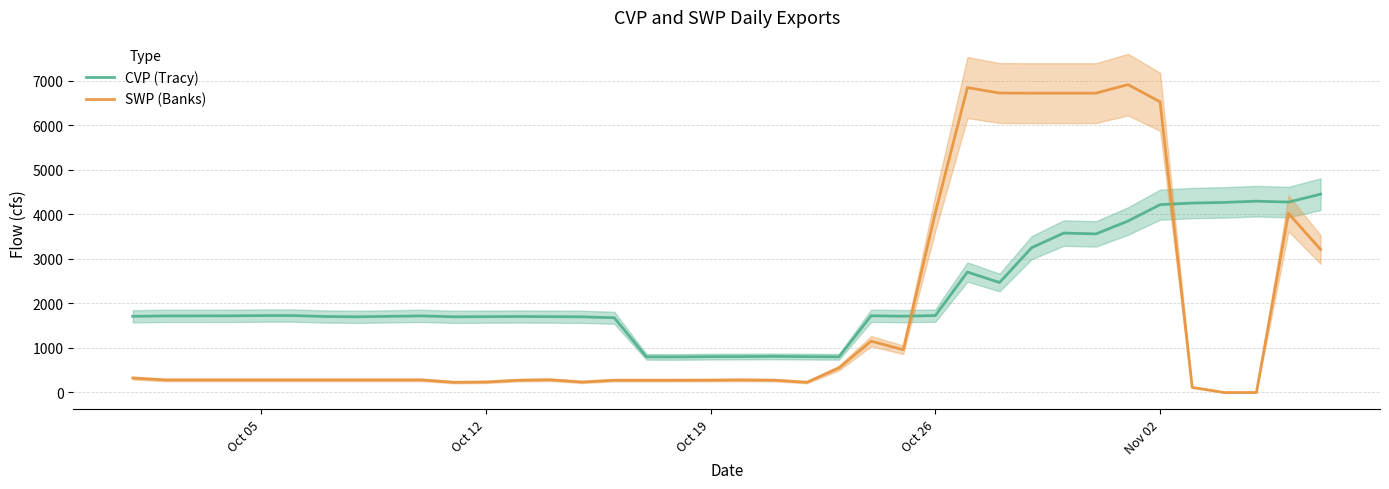

What is the minimum value for CVP (Tracy)?

798.6